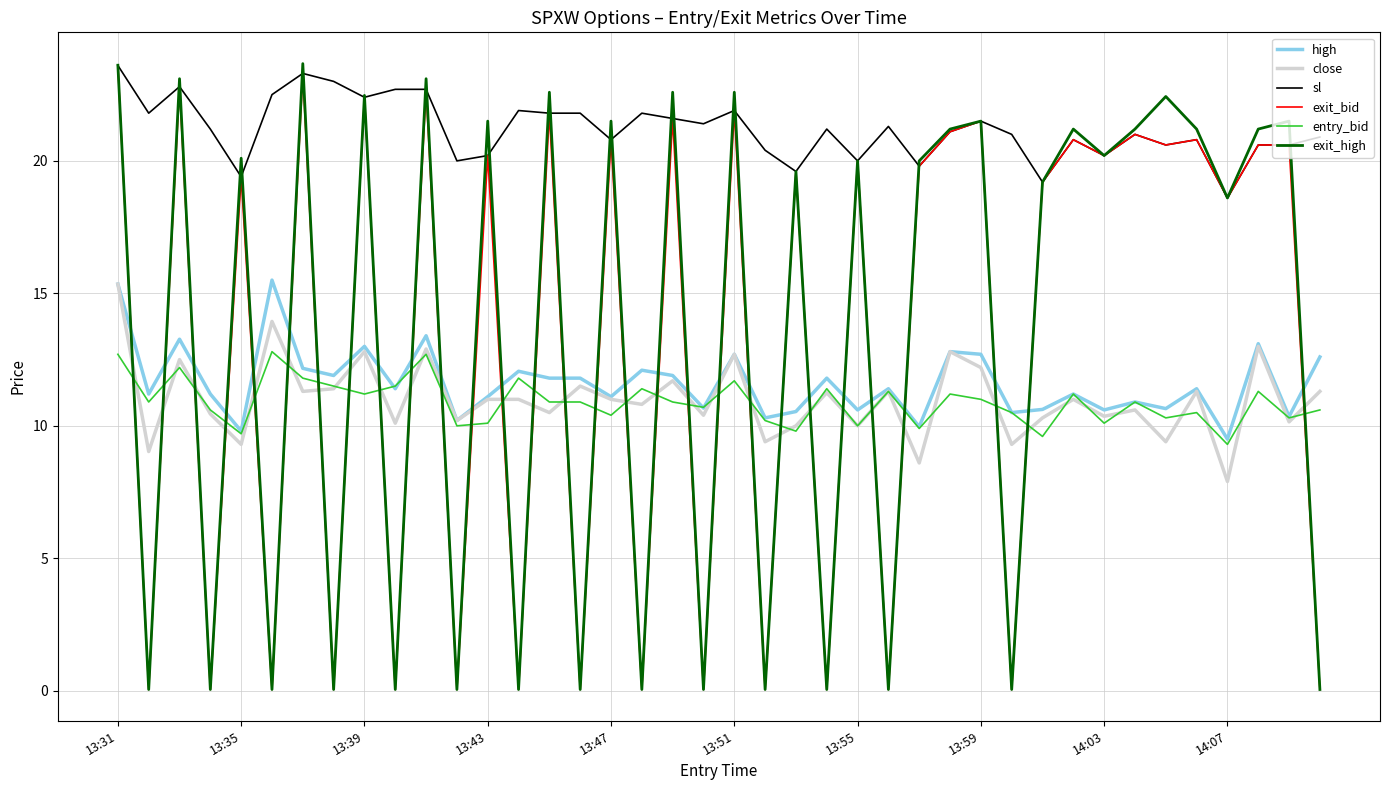

Which series has the largest total across all categories?

sl